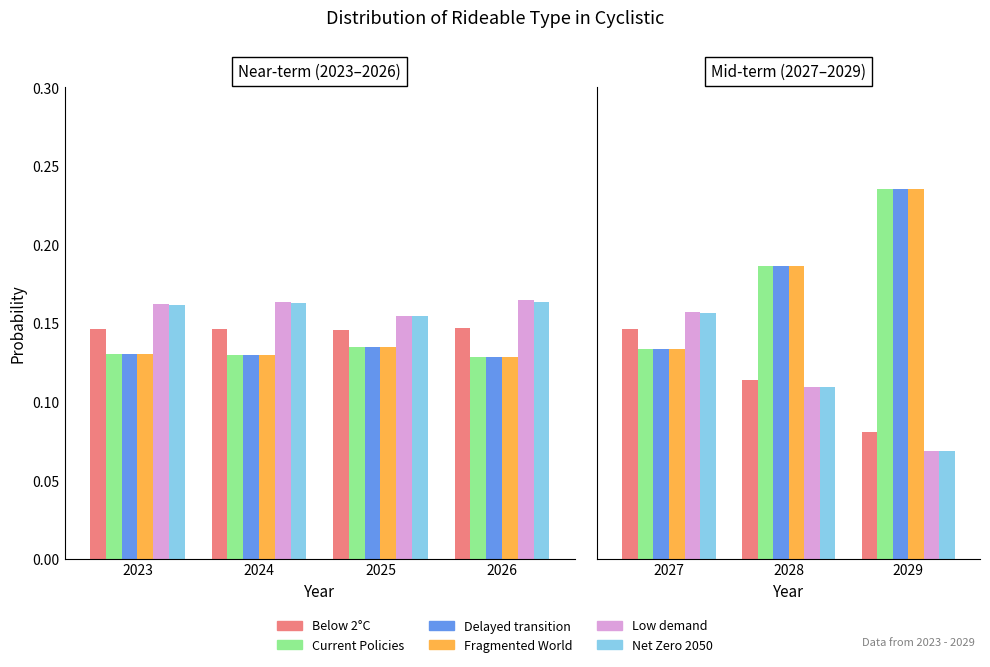

List the series in order of their peak value, highest first.

Fragmented World, Current Policies, Delayed transition, Low demand, Net Zero 2050, Below 2°C